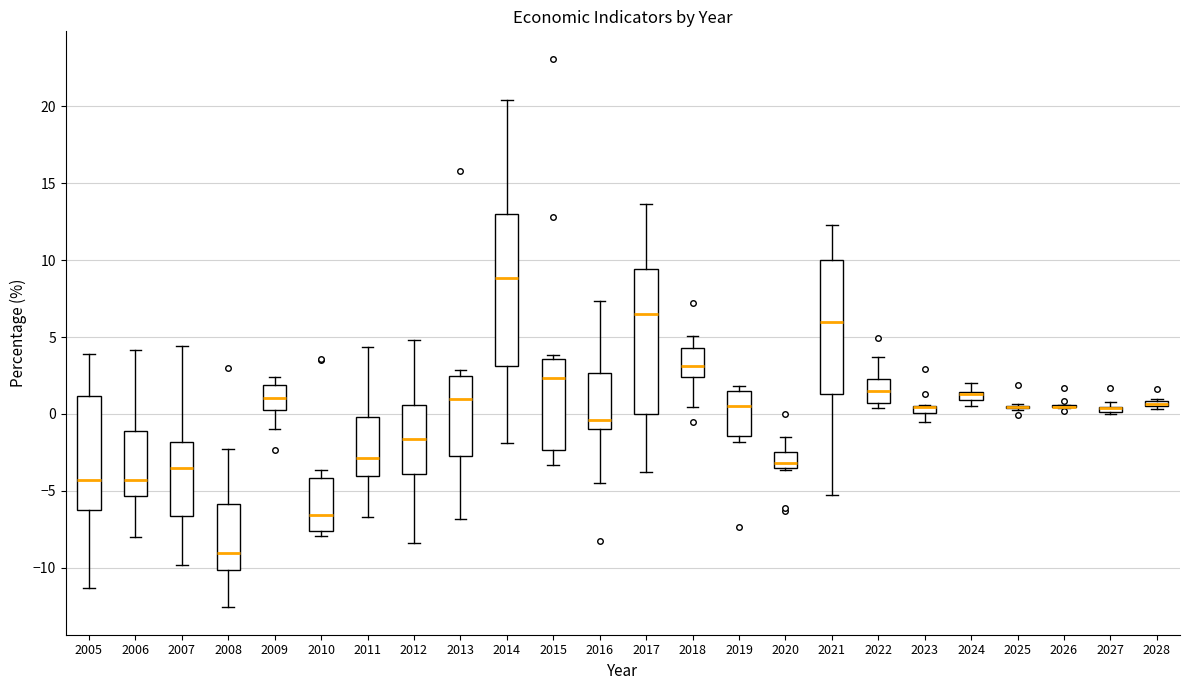

Where does the upper whisker of the box at x = 2010 end on the y-axis? The values are not printed on the chart, so give them approximately, as read against the axis.

-3.5